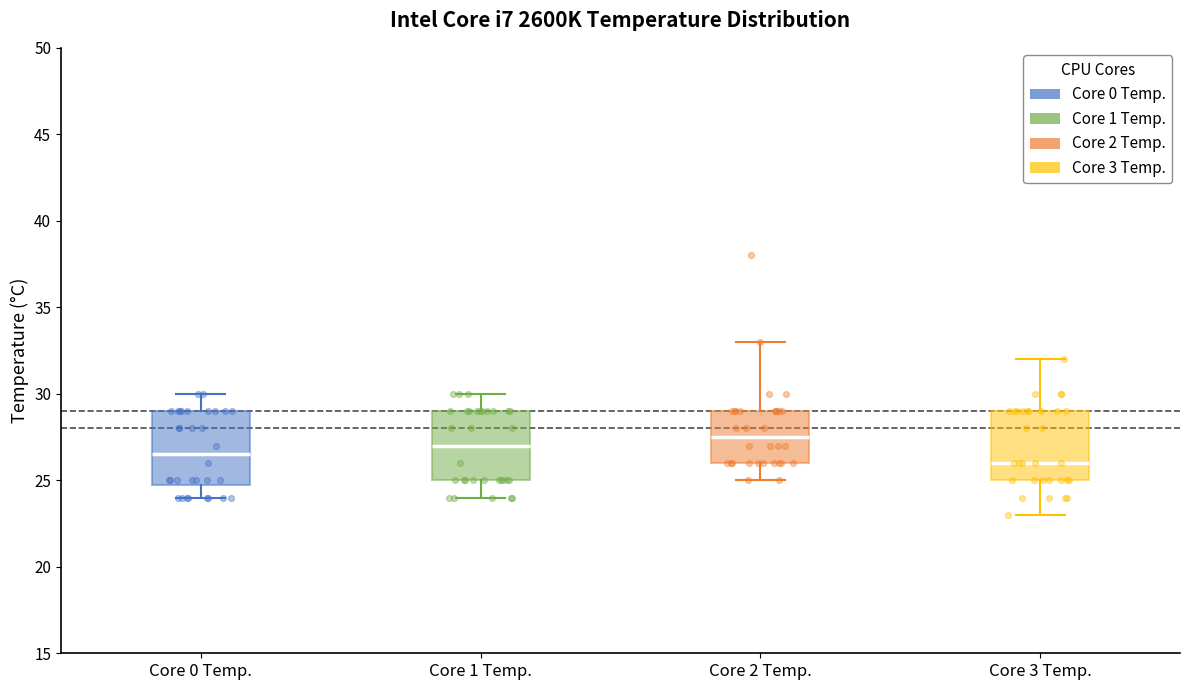

Reading left to right, transcribe this box plot: for each box, give where its median line is, the range the box spans, and where its two whiskers end, as read against the y-axis. The values are not printed on the chart, so give them approximately, as read against the axis.

Core 0 Temp.: median 26.5, box 25.0 to 29.0, whiskers 24.0 to 30.0
Core 1 Temp.: median 27.0, box 25.0 to 29.0, whiskers 24.0 to 30.0
Core 2 Temp.: median 27.5, box 26.0 to 29.0, whiskers 25.0 to 33.0
Core 3 Temp.: median 26.0, box 25.0 to 29.0, whiskers 23.0 to 32.0